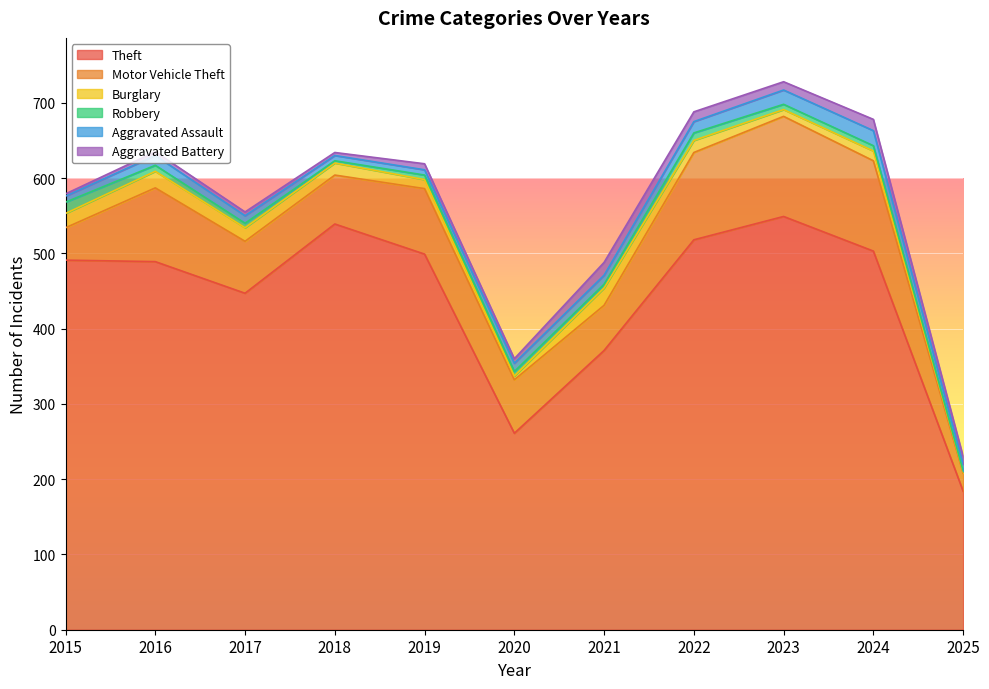

List the series in order of their peak value, lowest first.

Robbery, Aggravated Battery, Aggravated Assault, Burglary, Motor Vehicle Theft, Theft